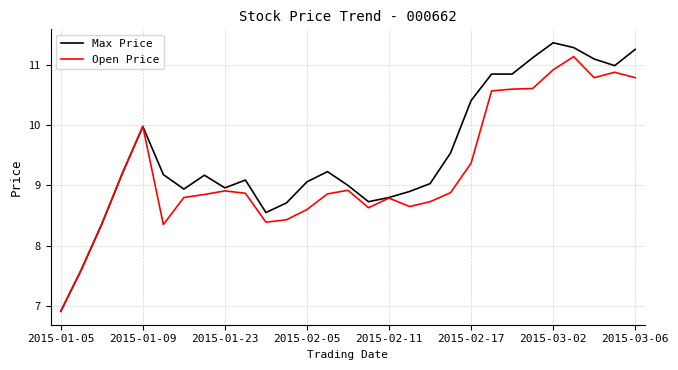

What is the highest value of the Open Price series?

11.1